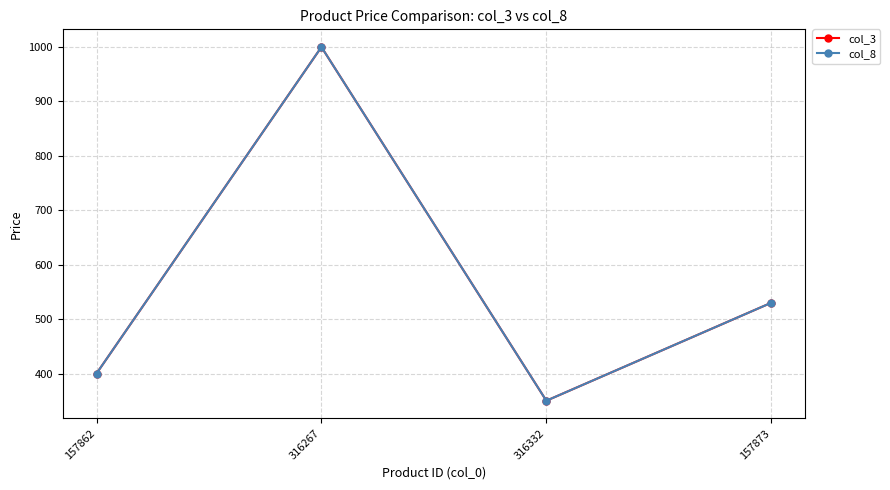

Is this an area chart (filled region under the line)?

No